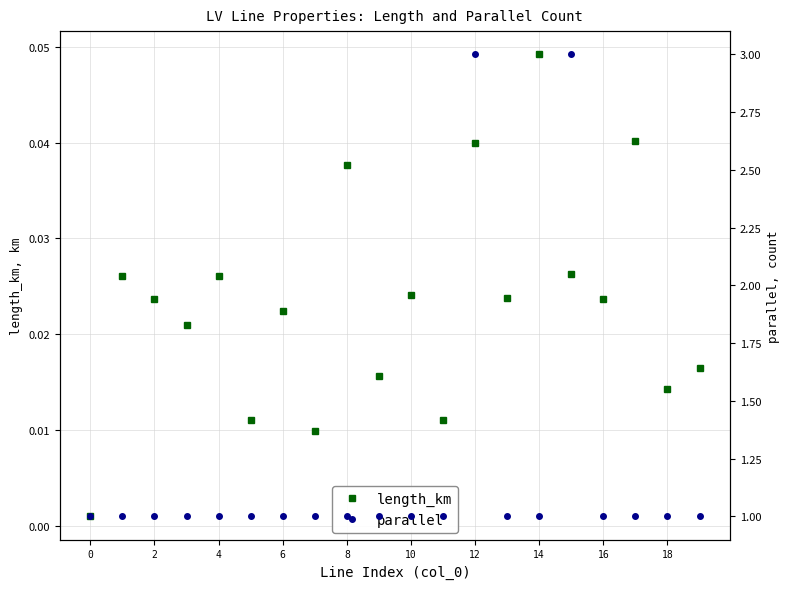

Count the parallel values in the range 1 to 2.

18